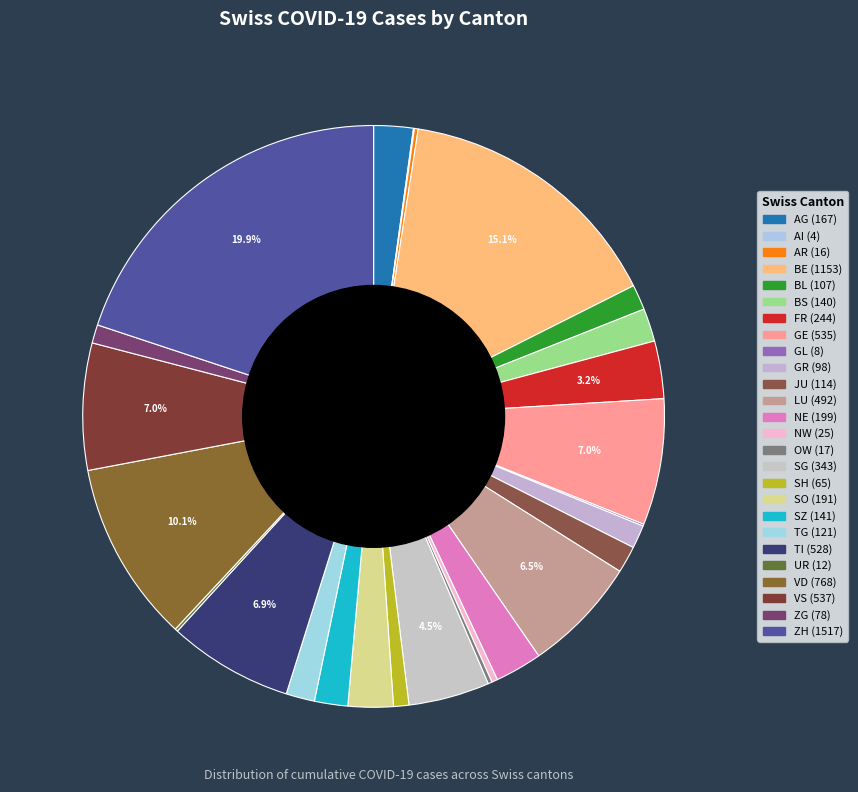

Is there a majority slice in this chart?

No